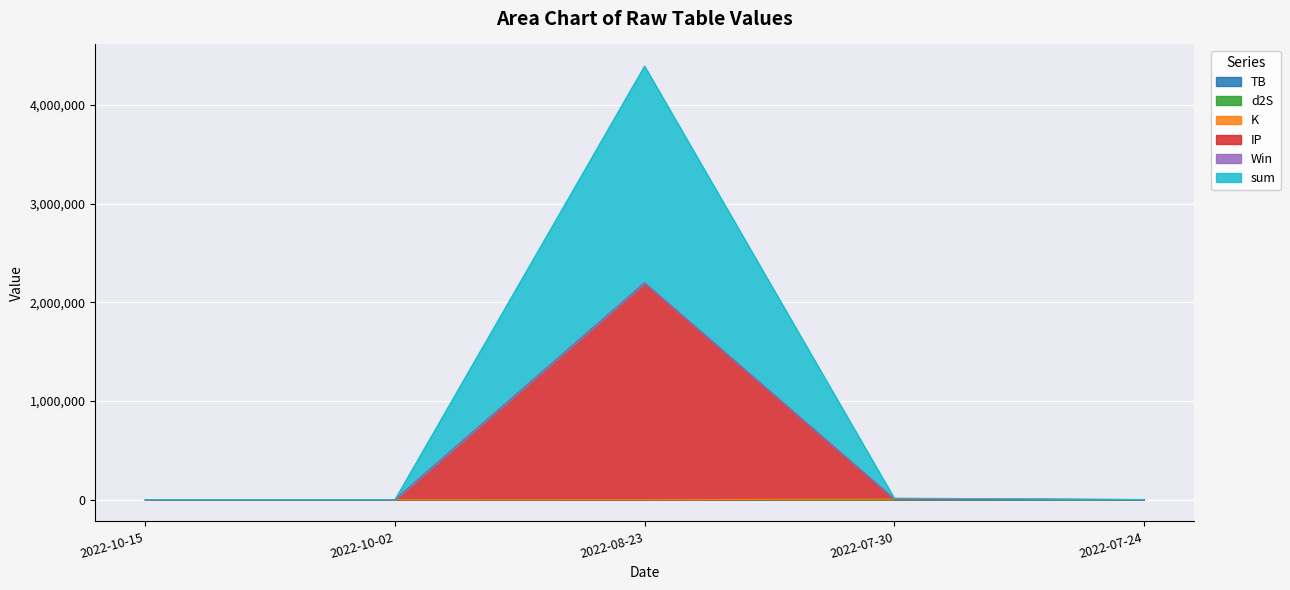

At how many categories does at least one series exceed 1866203?

1